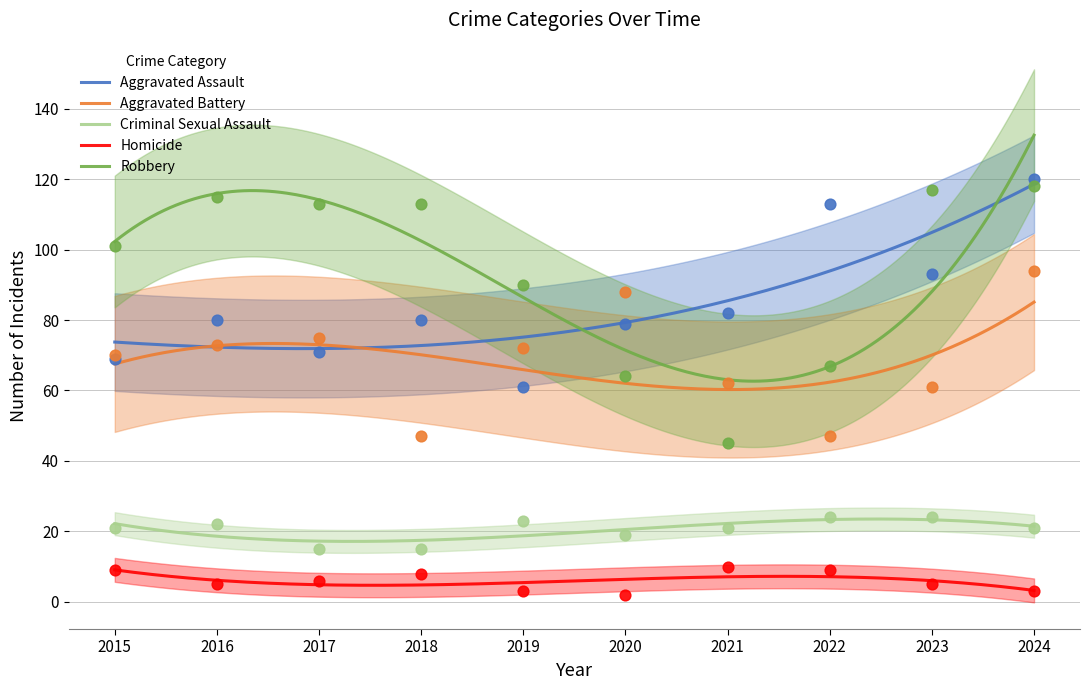

Which series contains the lowest Y value?

Homicide